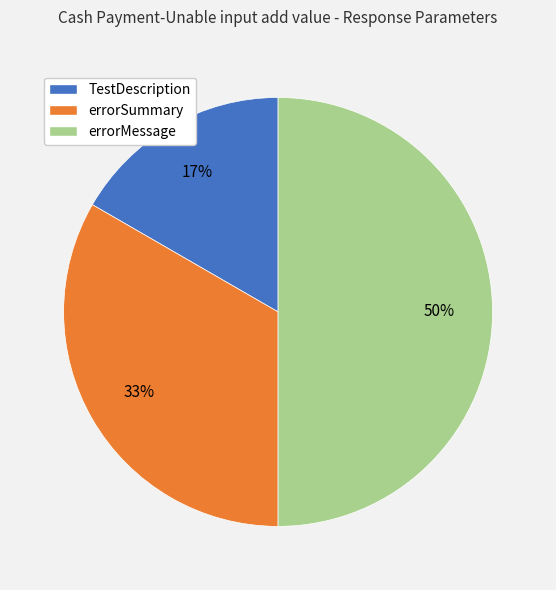

Is it true that errorMessage is 50% of the pie?

True